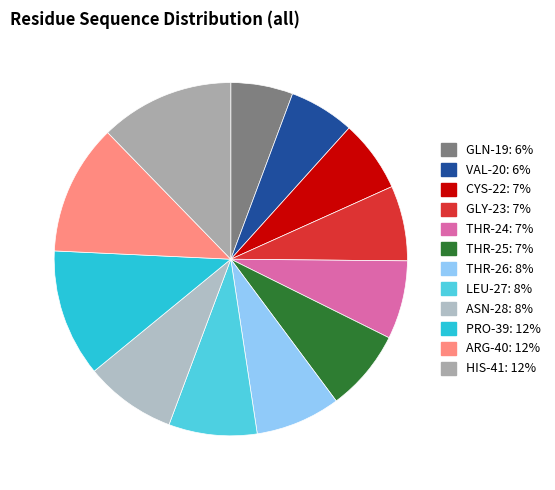

How many segments does this pie chart have?

12